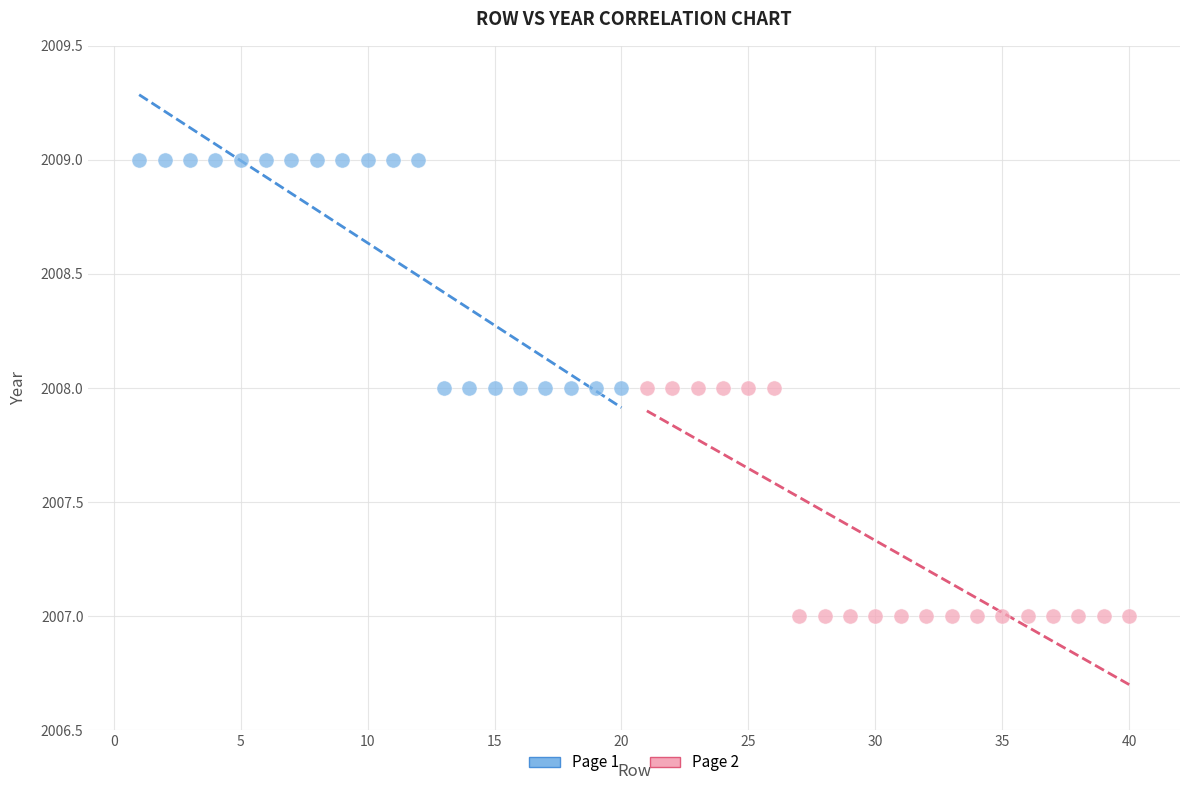

Which series reaches the maximum Y coordinate?

Page 1